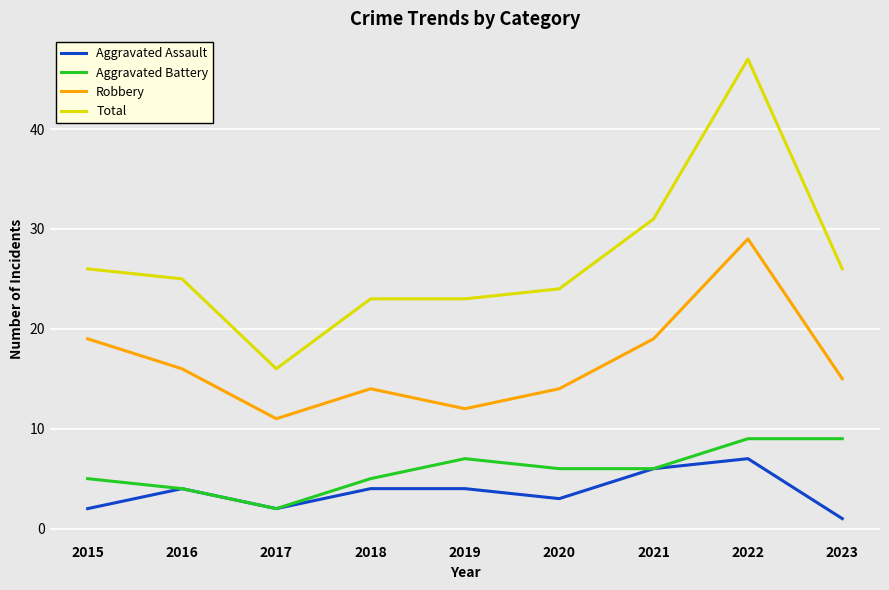

At 2018, list the series in order from largest to smallest.

Total, Robbery, Aggravated Battery, Aggravated Assault